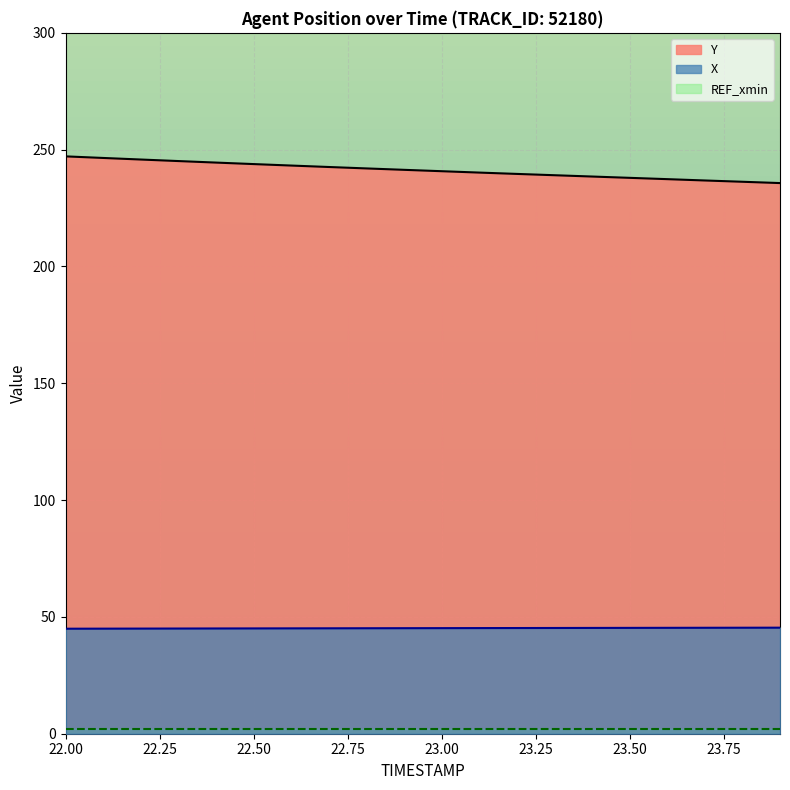

What is the difference between the Y values at 23.6 and 22.2?

8.4